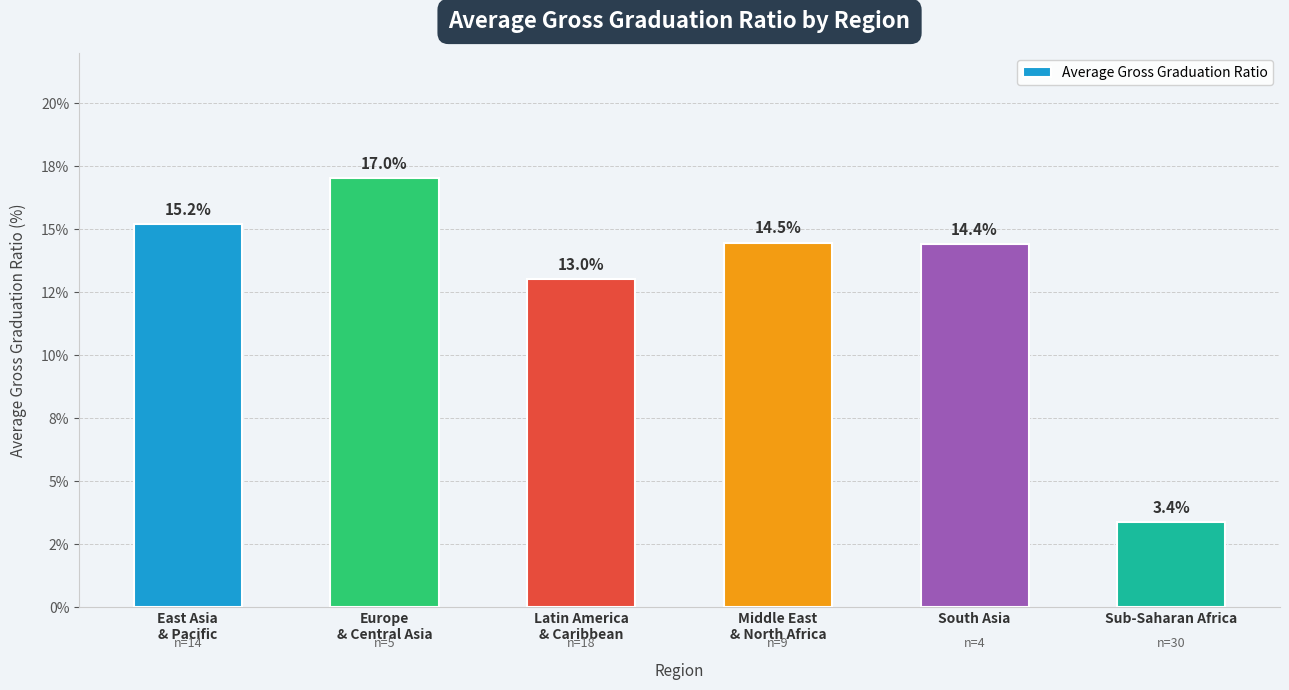

Are the bars horizontal?

No